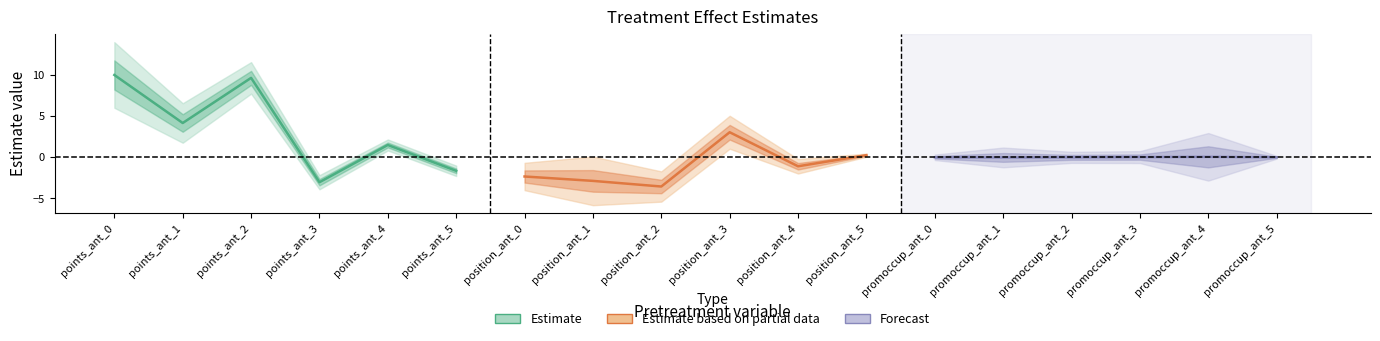

How many data points does each series have?

6